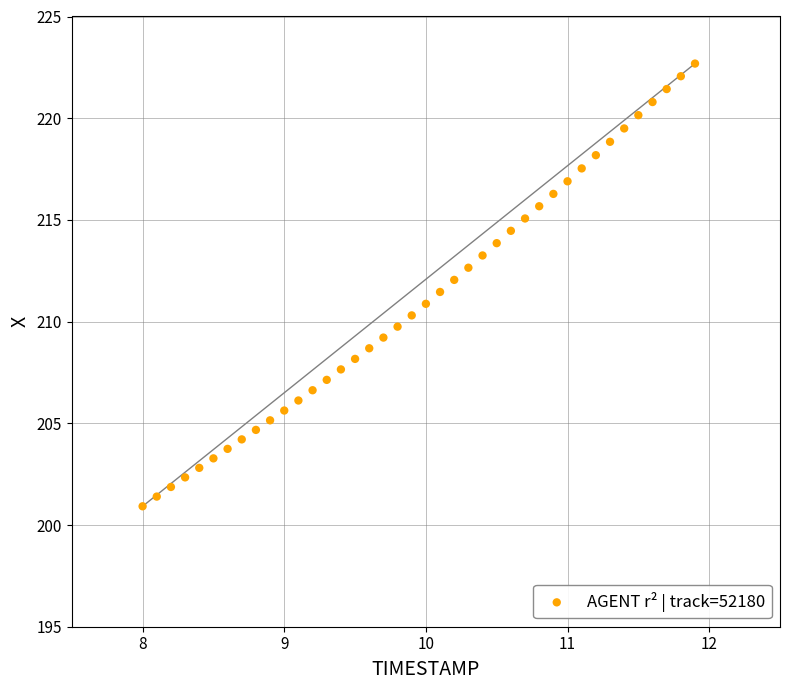

What is the range of Y values (max minus min)?

21.8